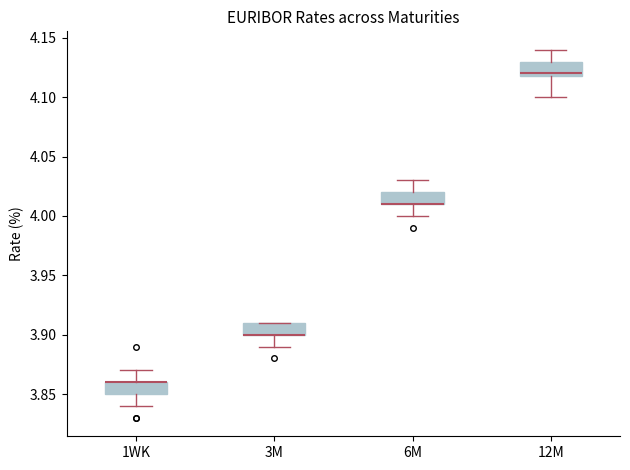

Where does the upper whisker of the box for 1WK end on the y-axis? The values are not printed on the chart, so give them approximately, as read against the axis.

3.87